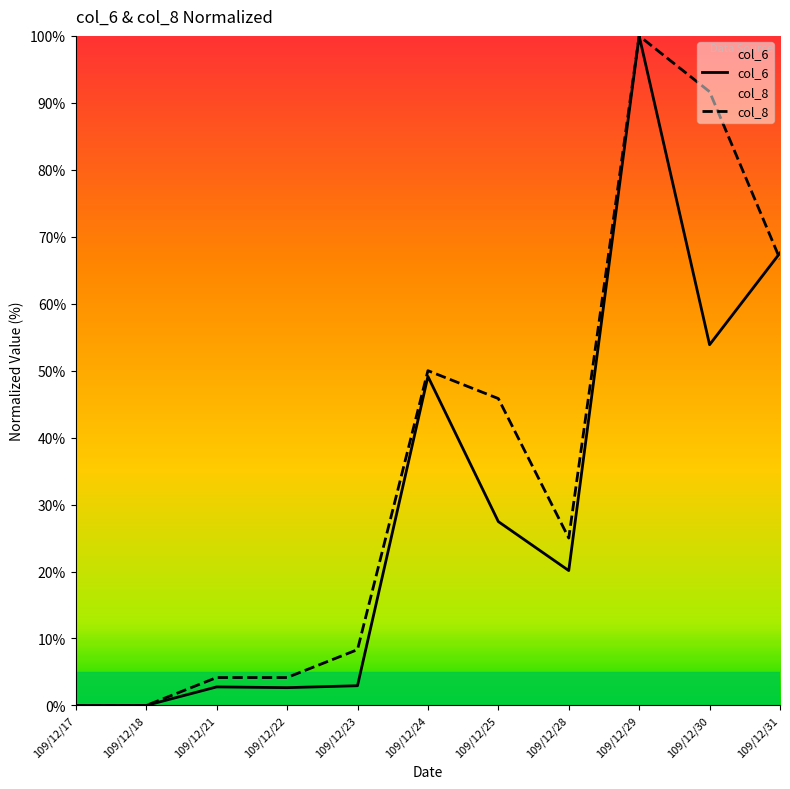

Which category has the lowest value across all series?

109/12/17